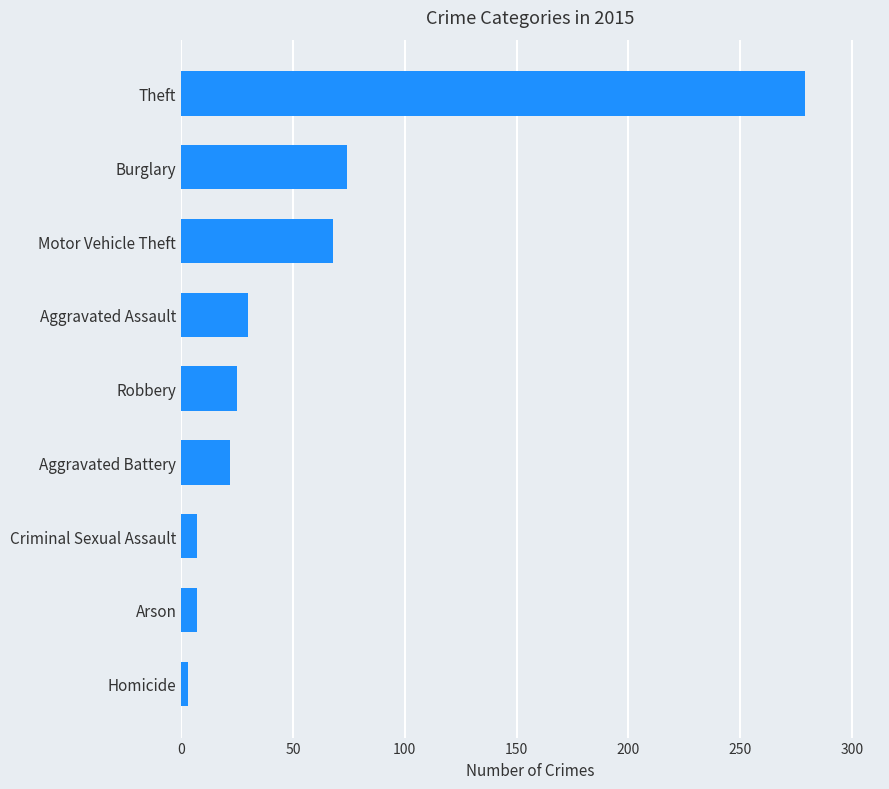

What is the sum of all values?

515